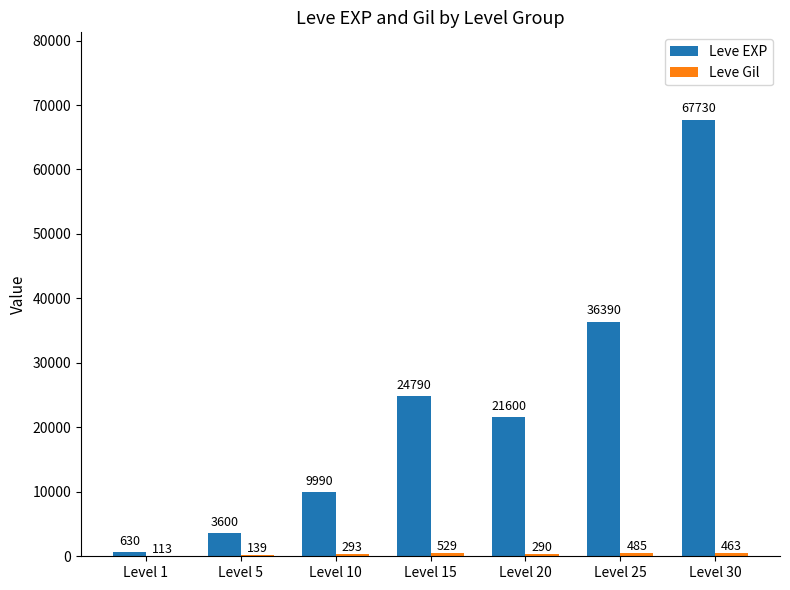

The value of Leve EXP at Level 15 is 24790. True or false?

True